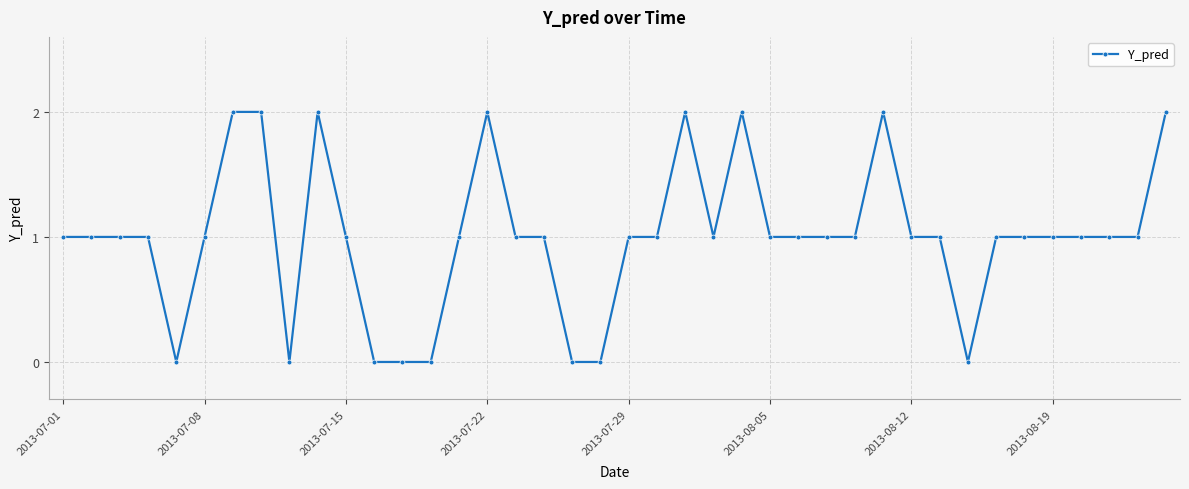

What is the sum of all values?

40